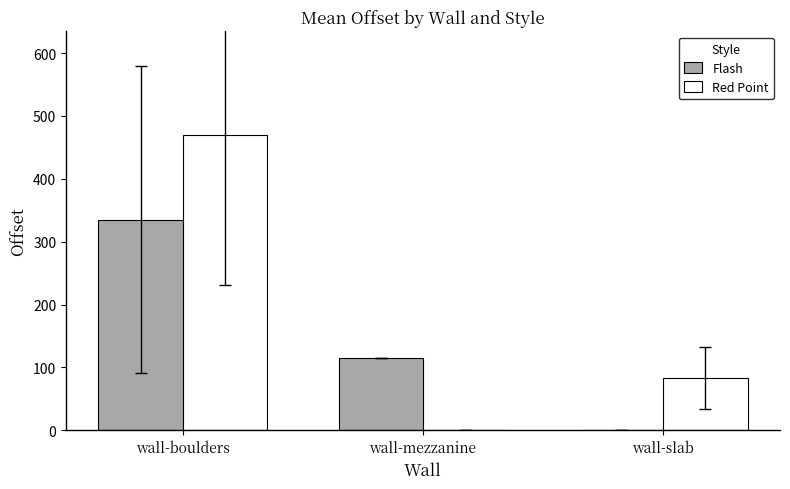

What are all the series names shown in the legend?

Flash, Red Point